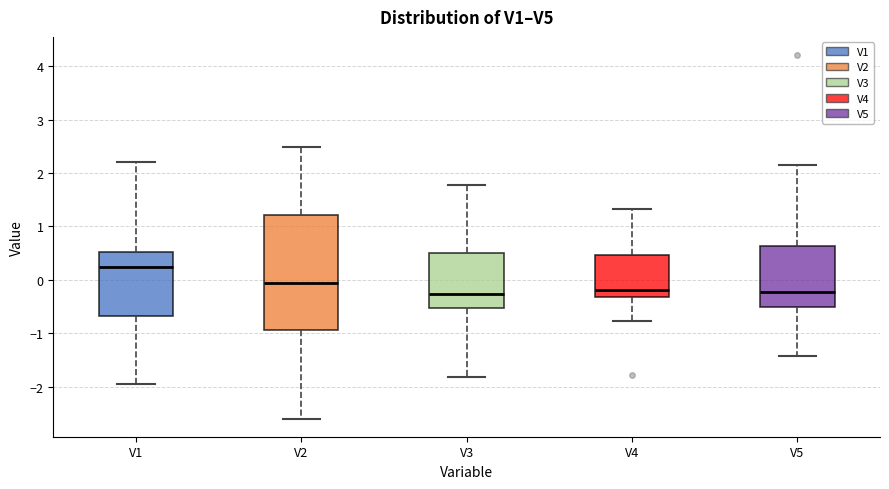

Where does the upper whisker of the box for V4 end on the y-axis? The values are not printed on the chart, so give them approximately, as read against the axis.

1.3